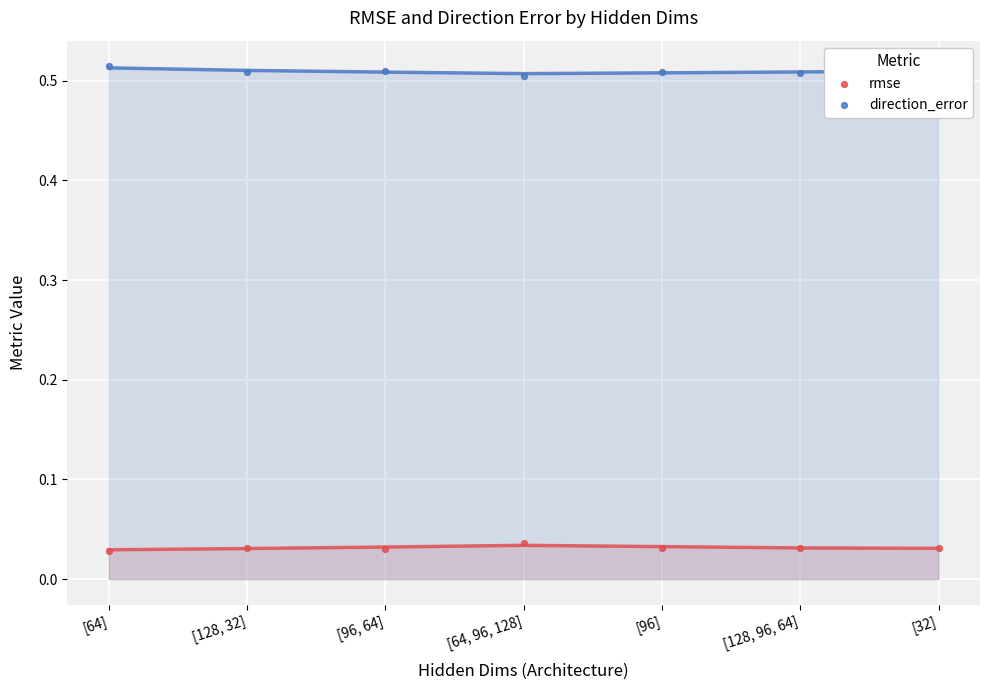

What is the total value across all series at [96]?

0.5